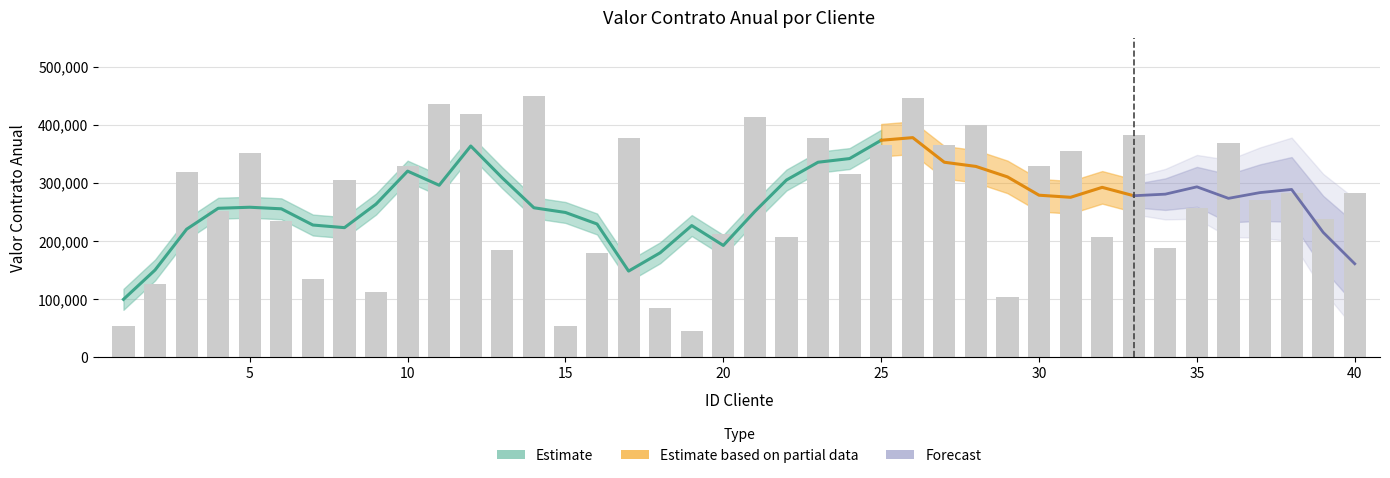

At which category does the chart reach its peak across all series?

14